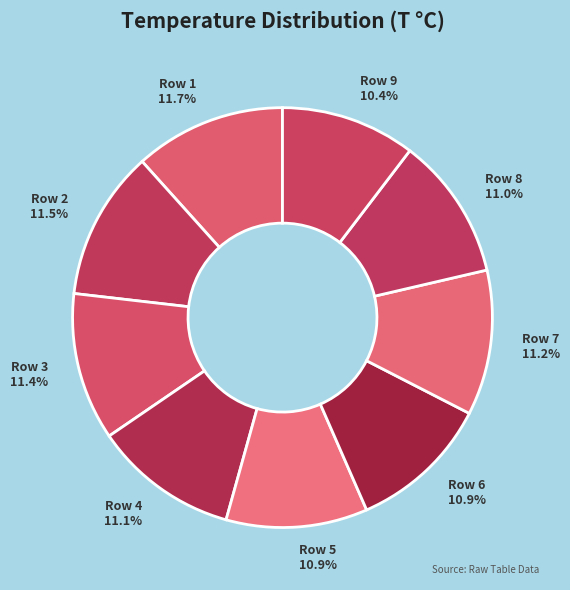

Does Row 5 account for over 50% of the chart?

No